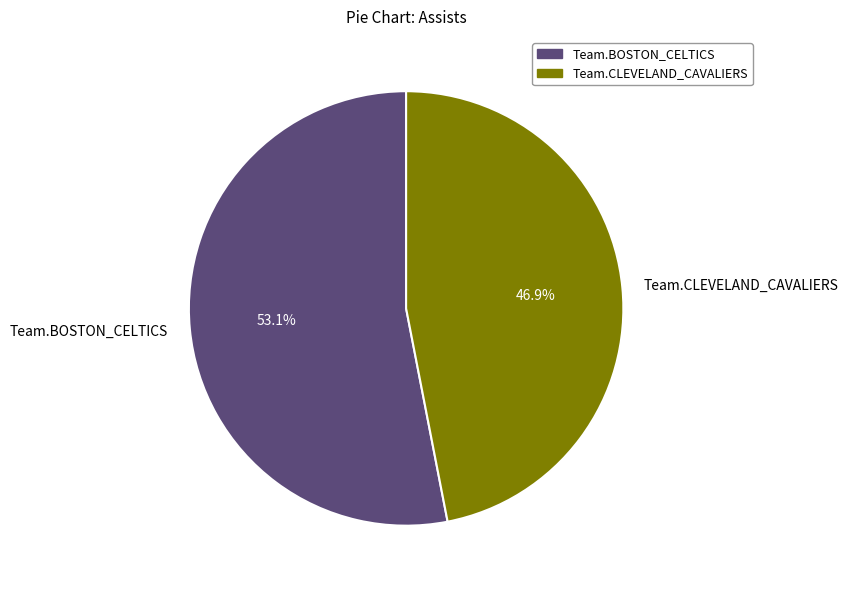

Rank the categories by value from highest to lowest.

Team.BOSTON_CELTICS, Team.CLEVELAND_CAVALIERS